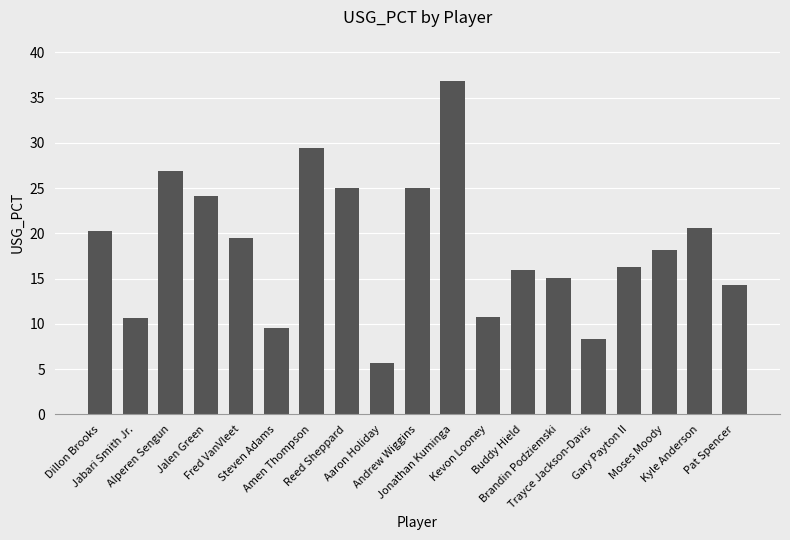

What is the ratio of the value at Kevon Looney to the value at Reed Sheppard?

0.4